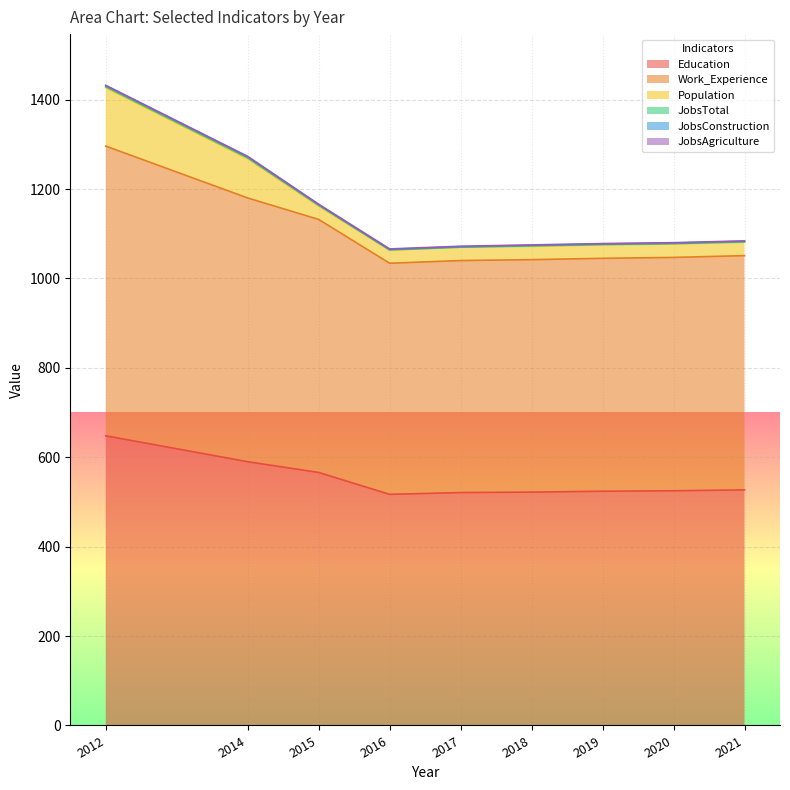

In JobsTotal, how many points are lower than both neighbors (excluding endpoints)?

1